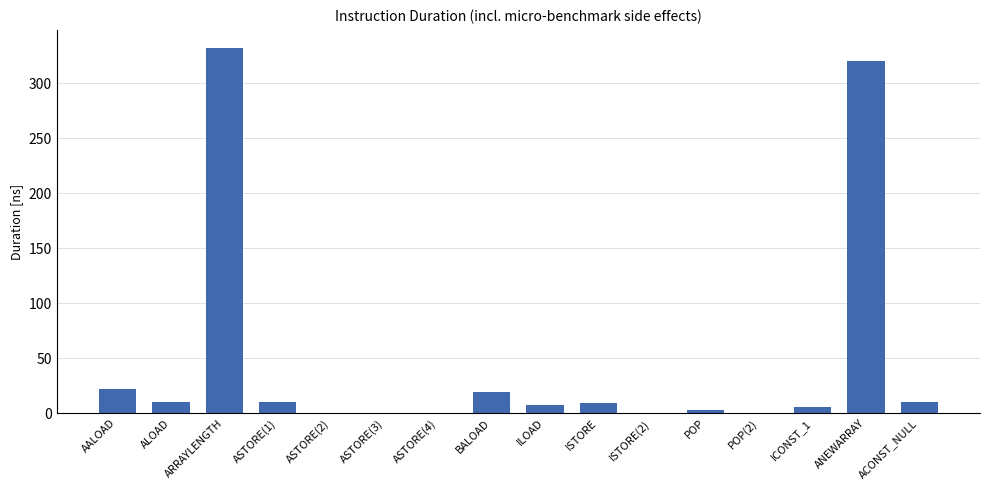

Which label corresponds to the largest value in the chart?

ARRAYLENGTH